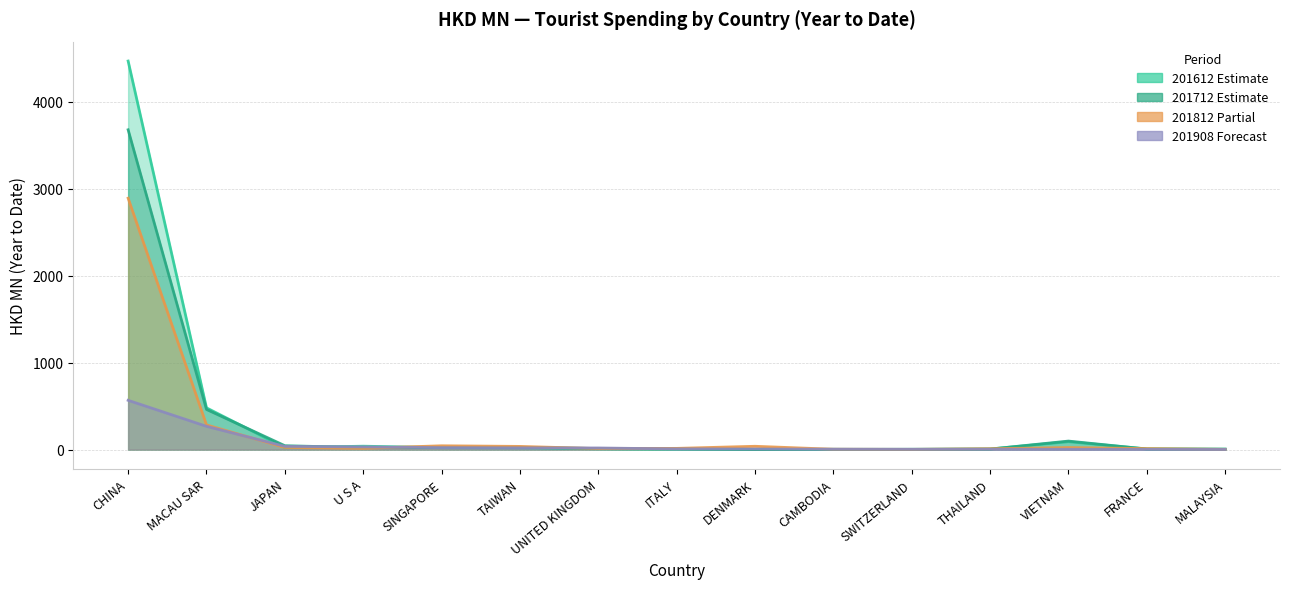

How many interior local valleys does the 201712 series have?

3